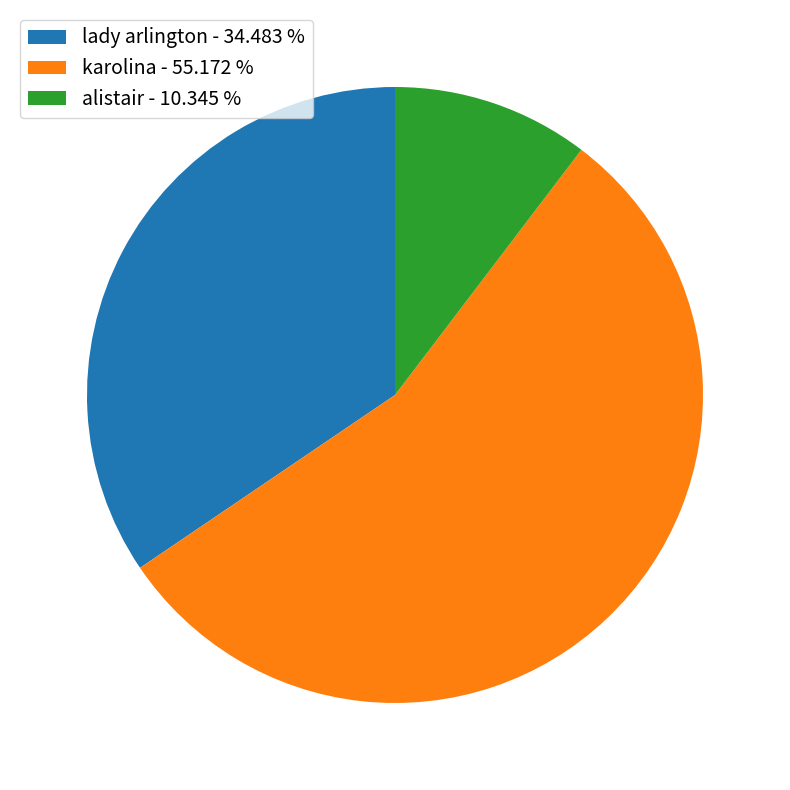

Is it true that alistair is 1% of the pie?

False